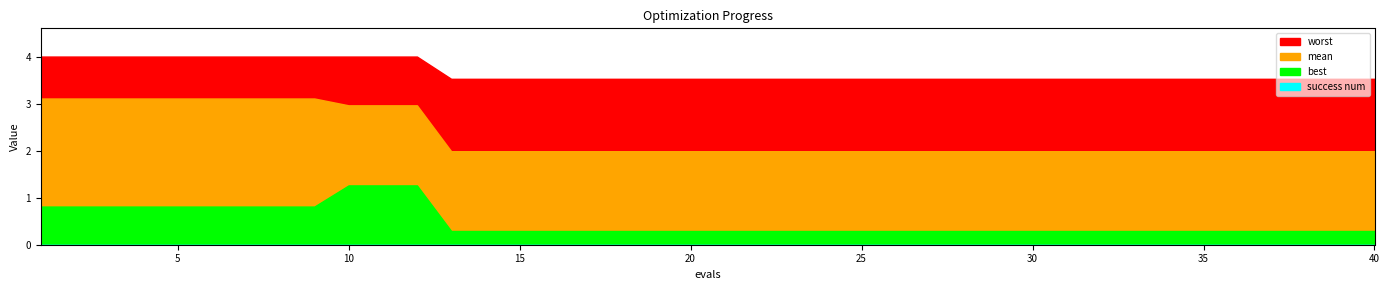

What is the value of the mean point at the 8th from the left?

3.1